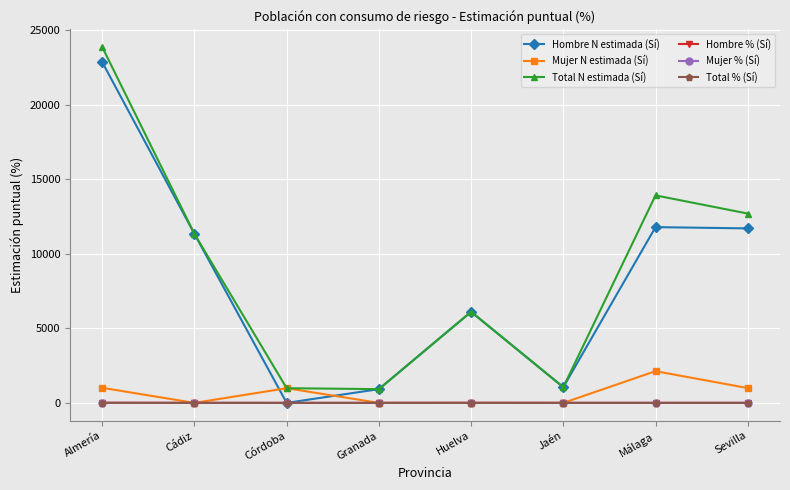

What is the average value of the Mujer N estimada (Sí) series?

640.5